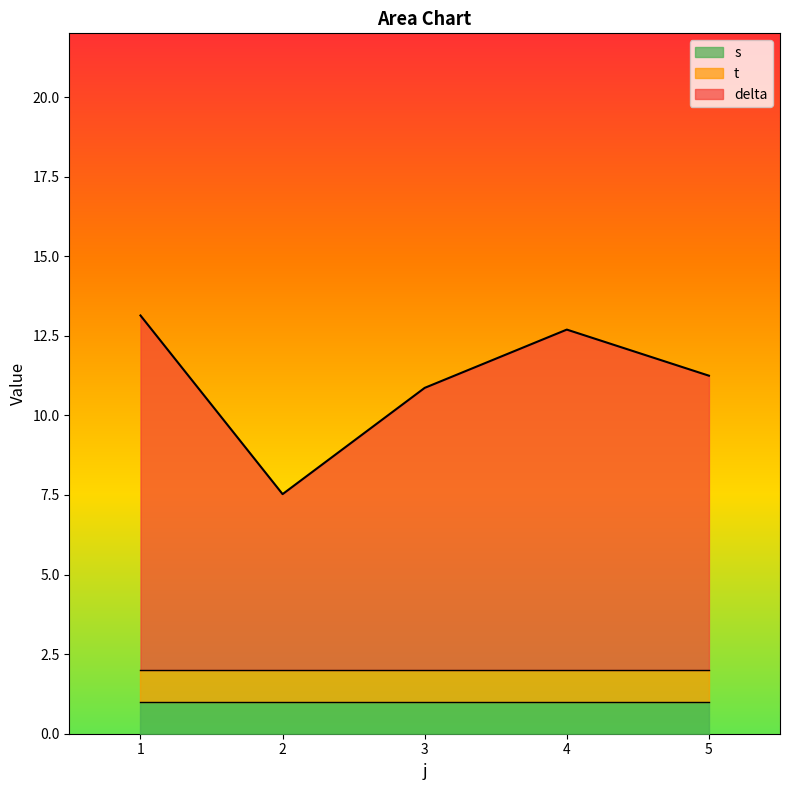

Reading left to right, what are all the values shown in this chart?

delta: 1=11.1	2=5.5	3=8.9	4=10.7	5=9.2
t: 1=1.0	2=1.0	3=1.0	4=1.0	5=1.0
s: 1=1.0	2=1.0	3=1.0	4=1.0	5=1.0